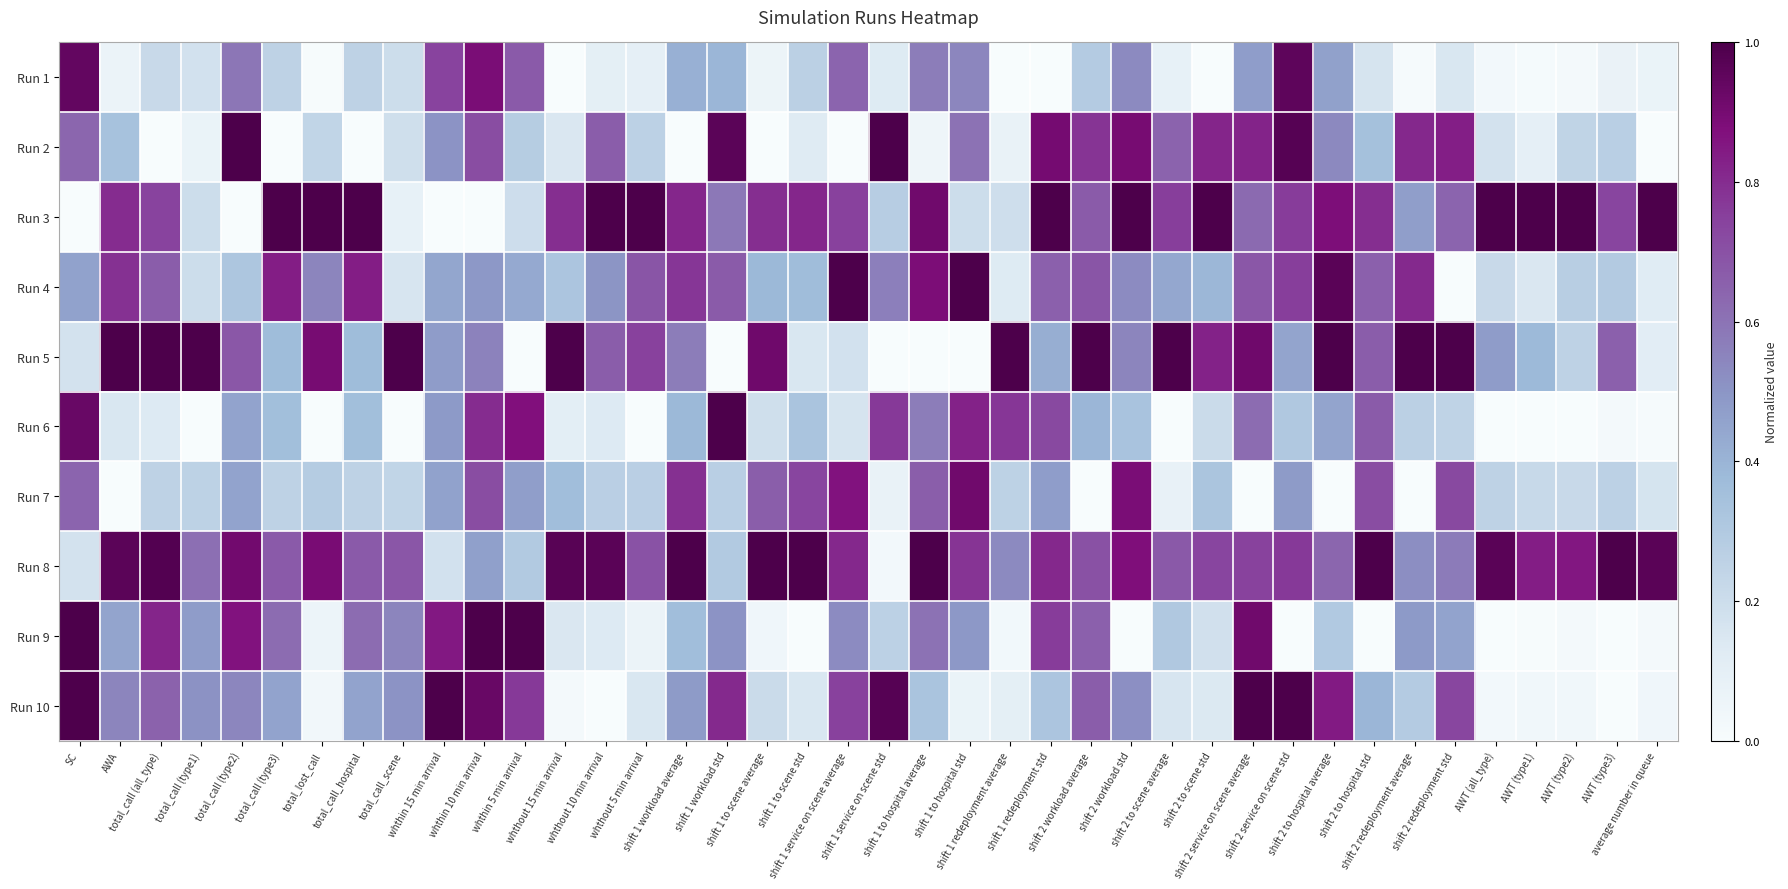

Which has a higher value, shift 2 to hospital average or total_call_hospital?

shift 2 to hospital average